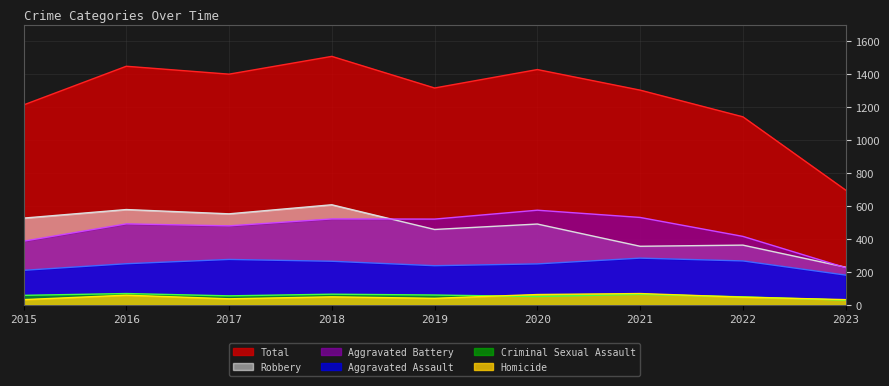

What is the difference between the maximum and minimum values in the Homicide series?

37